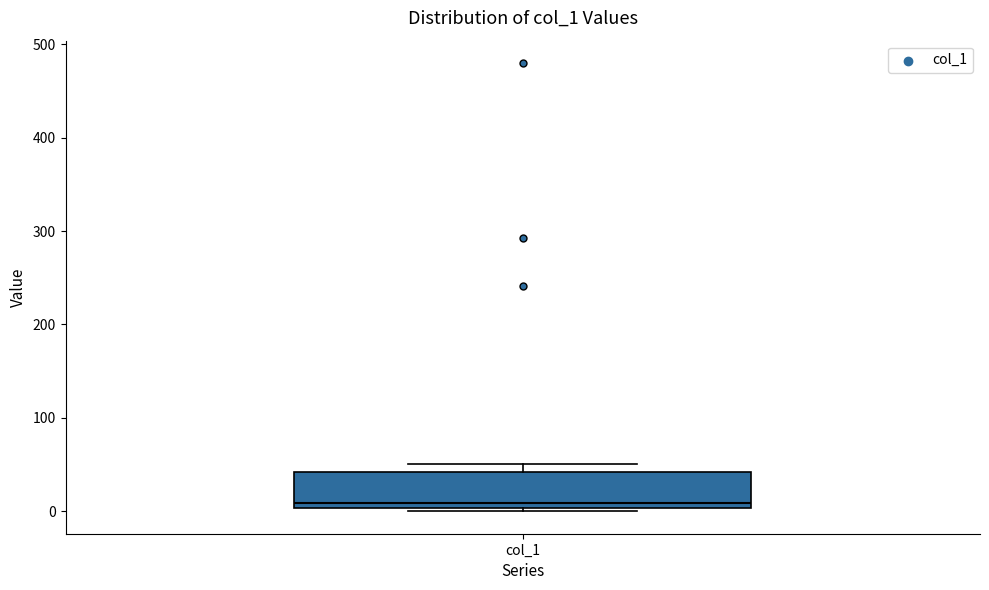

Where is the upper edge of the box for col_1 on the y-axis? The values are not printed on the chart, so give them approximately, as read against the axis.

40